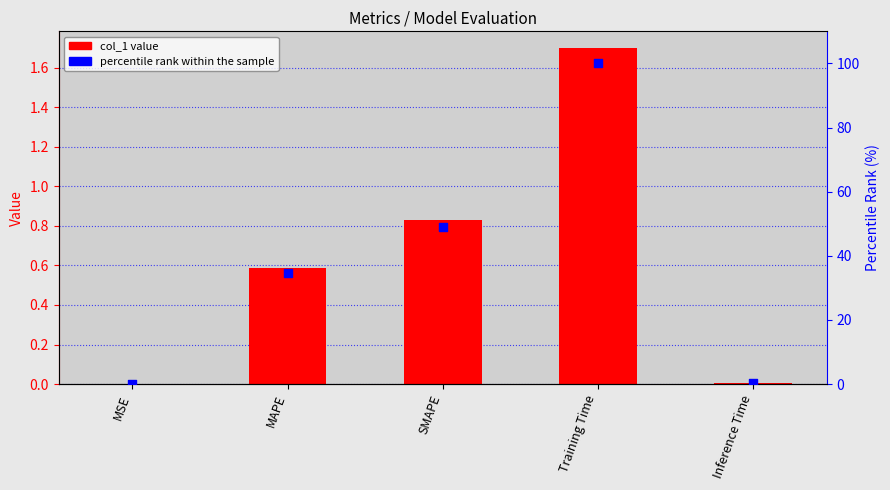

Which series contains the highest Y value?

percentile rank within sample